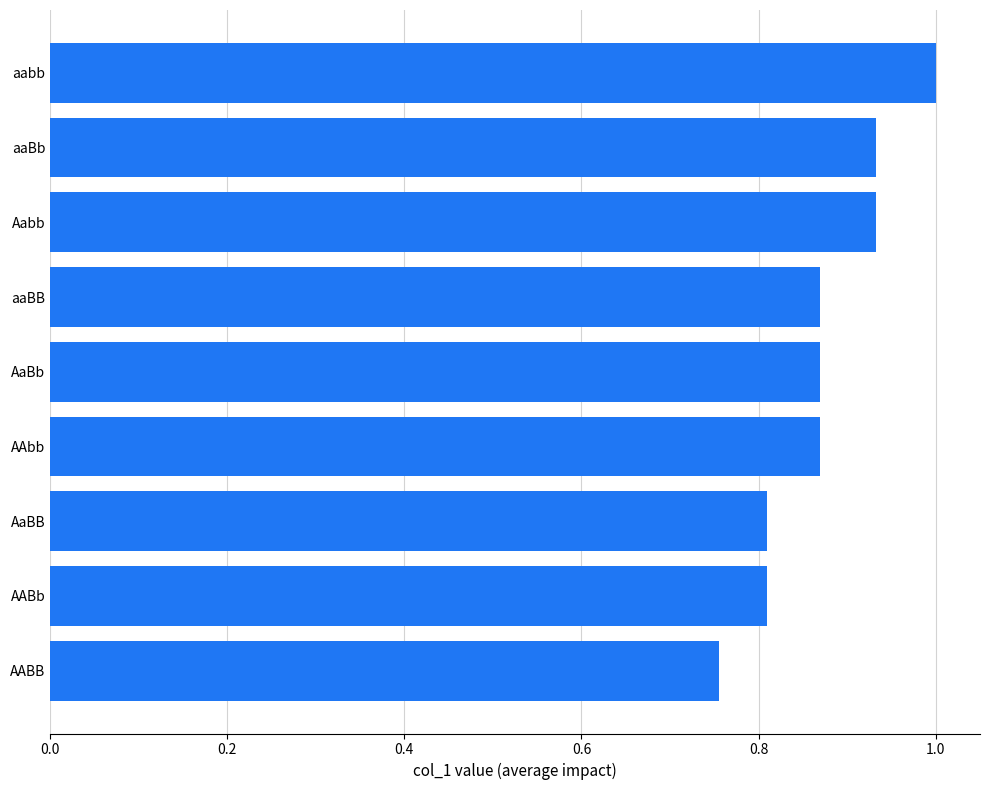

What is the maximum value shown in the chart?

1.0